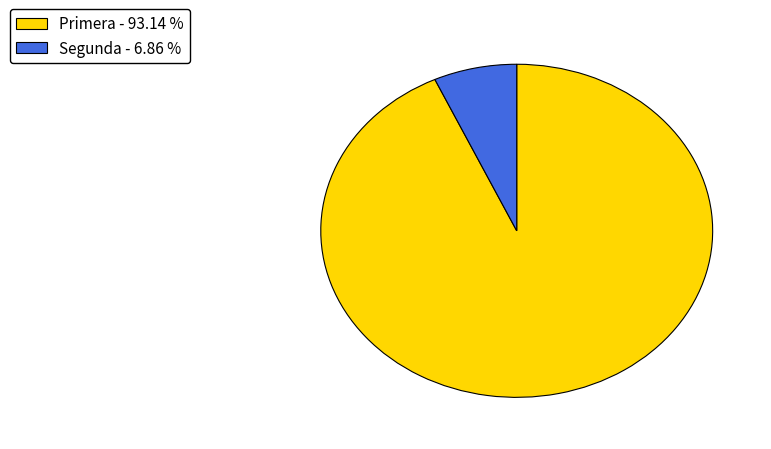

Which slice is the smallest?

Segunda